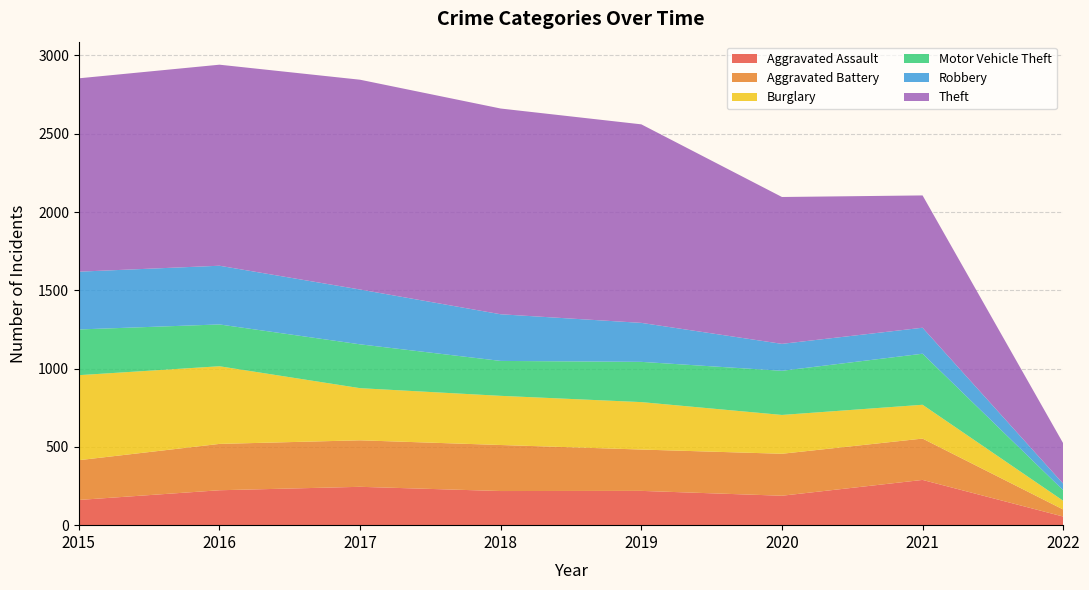

Reading left to right, what are all the values shown in this chart?

Aggravated Assault: 161	223	245	218	219	188	289	55
Aggravated Battery: 254	296	297	294	264	268	264	45
Burglary: 543	496	333	314	303	248	216	56
Motor Vehicle Theft: 292	267	280	223	257	282	326	67
Robbery: 369	375	350	298	249	172	166	42
Theft: 1235	1284	1340	1314	1268	938	845	258